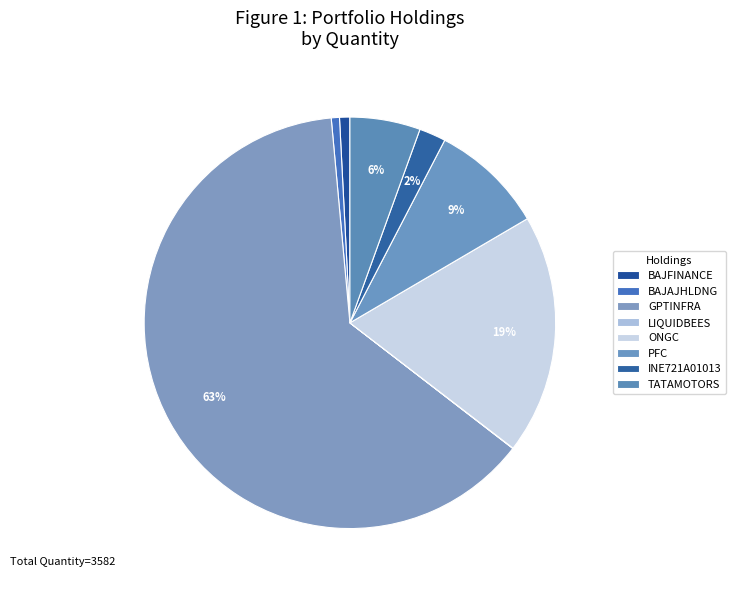

Does GPTINFRA account for over 50% of the chart?

Yes